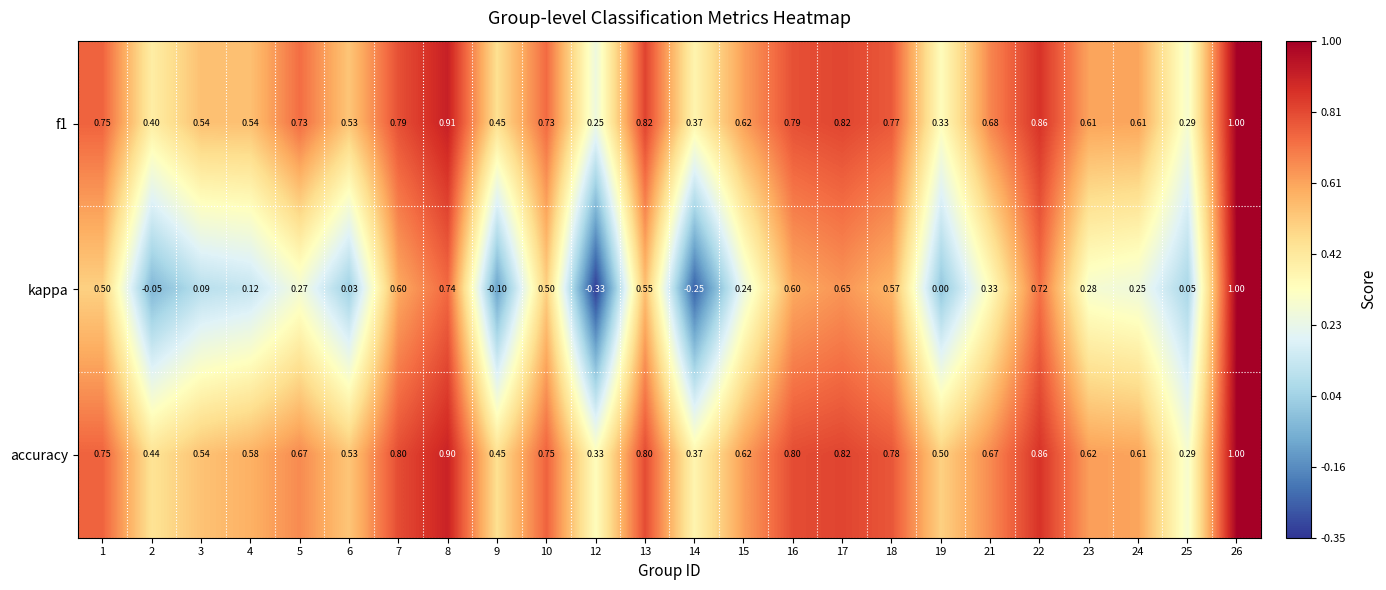

Is the value of kappa at 5 greater than the value of f1 at 16?

No